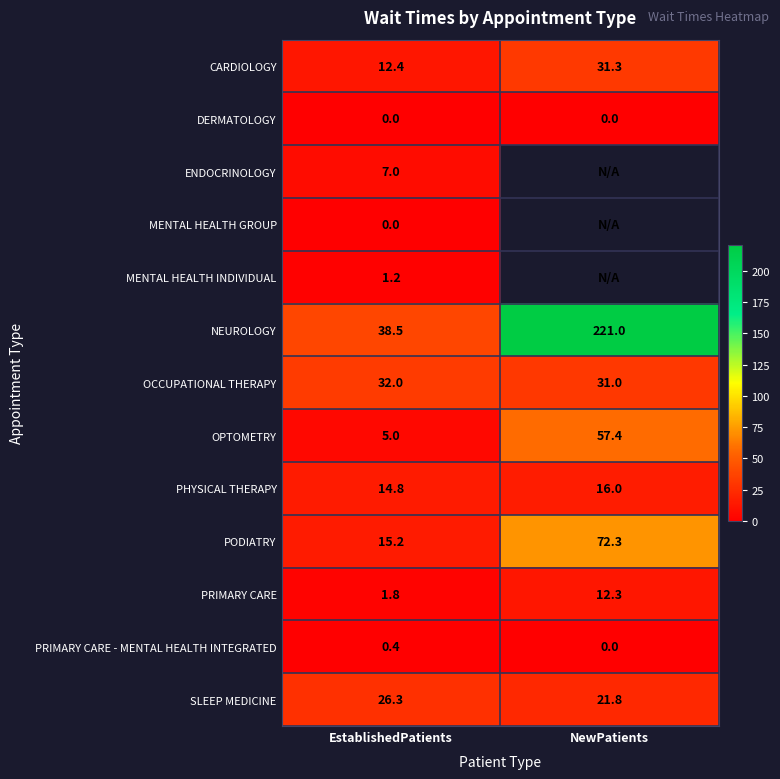

The PHYSICAL THERAPY series shows 16.0 at NewPatients. True or false?

True